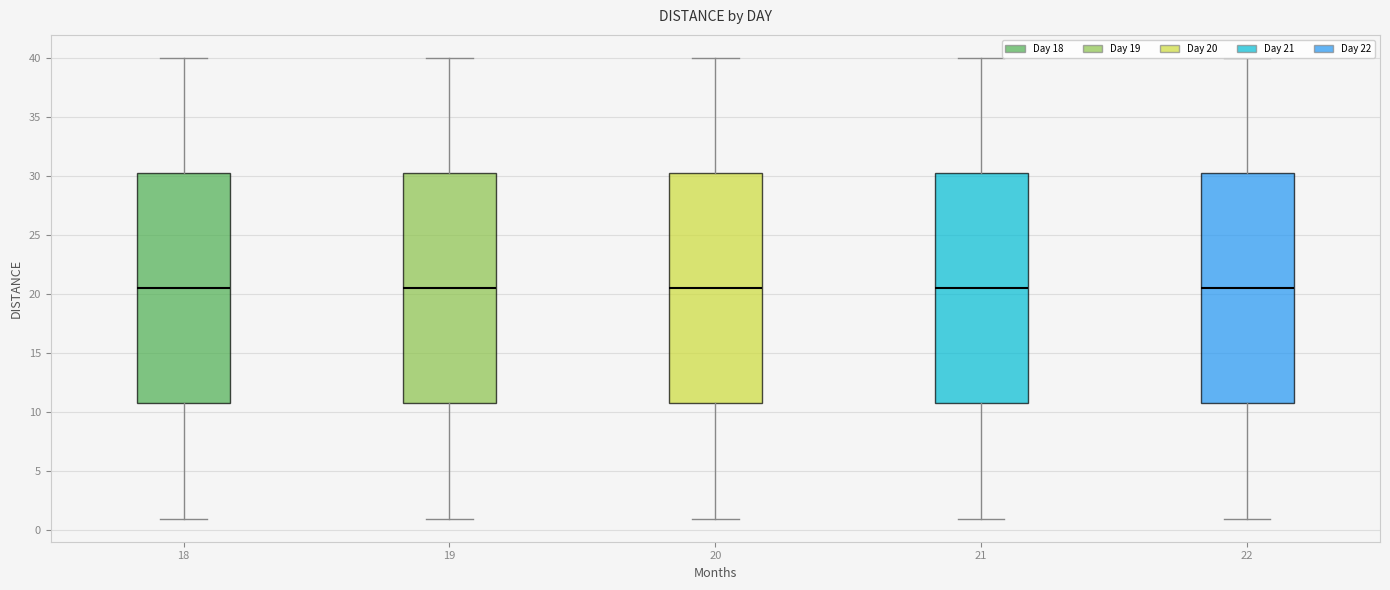

Where is the lower edge of the box at x = 20 on the y-axis? The values are not printed on the chart, so give them approximately, as read against the axis.

11.0